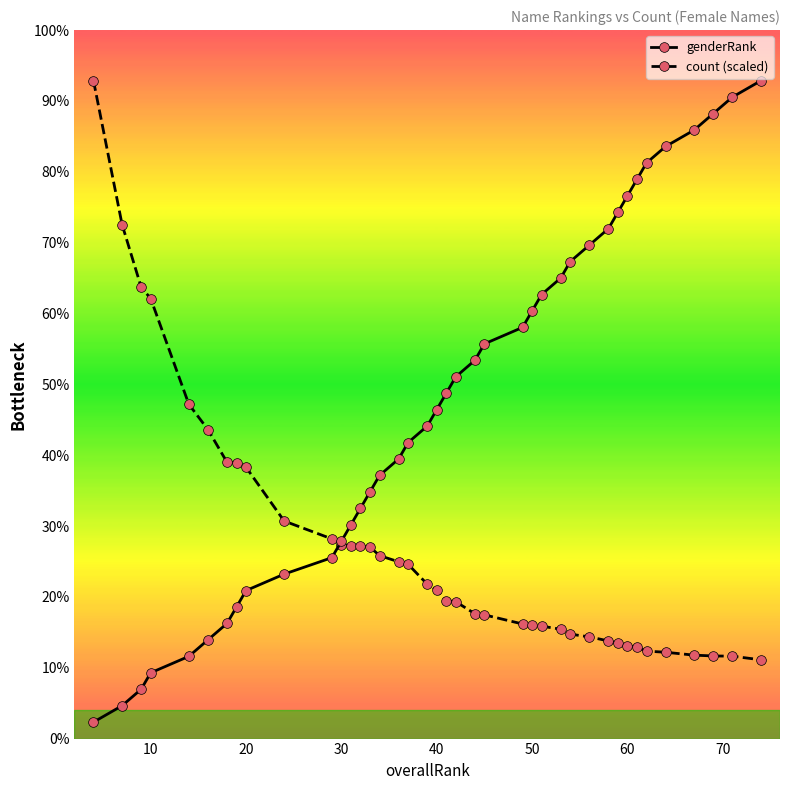

At which label is count (scaled) closest to 36390?

40